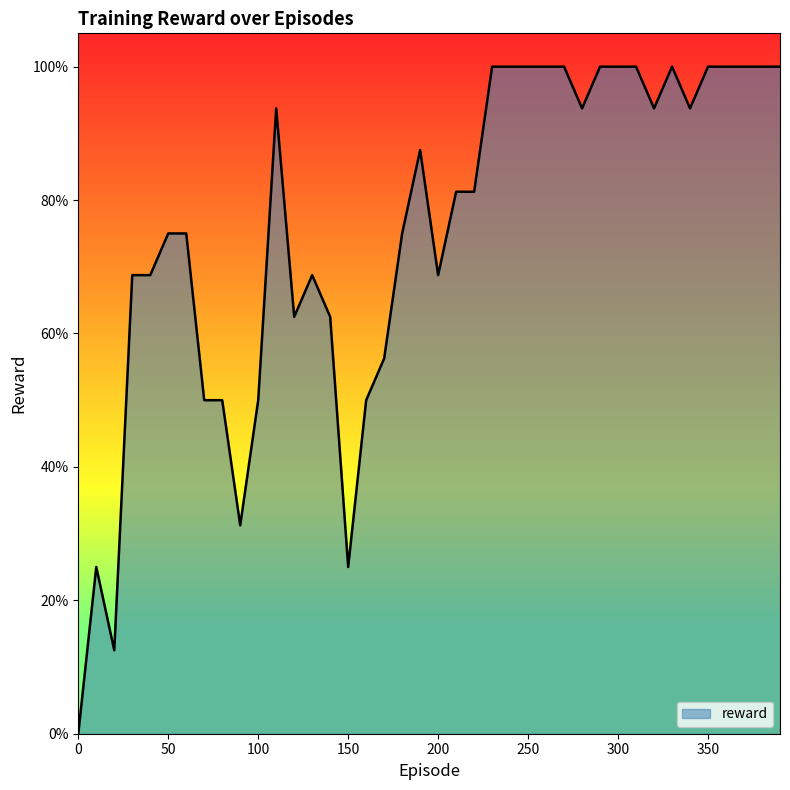

Does the chart display data point markers on the line(s)?

No